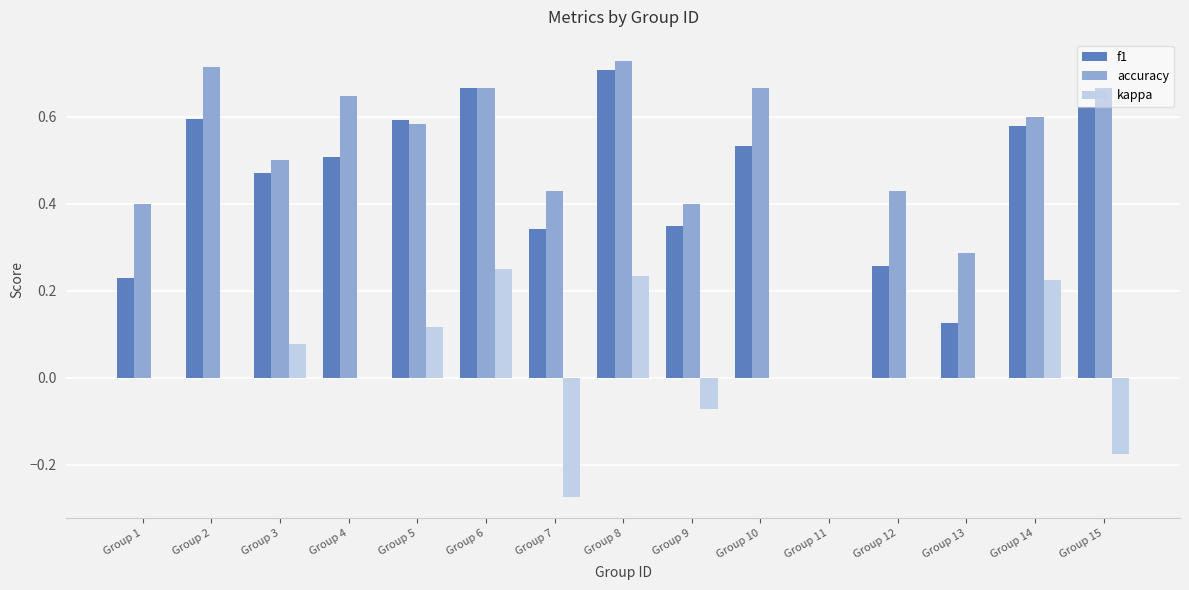

What is the sum of all accuracy values?

7.7